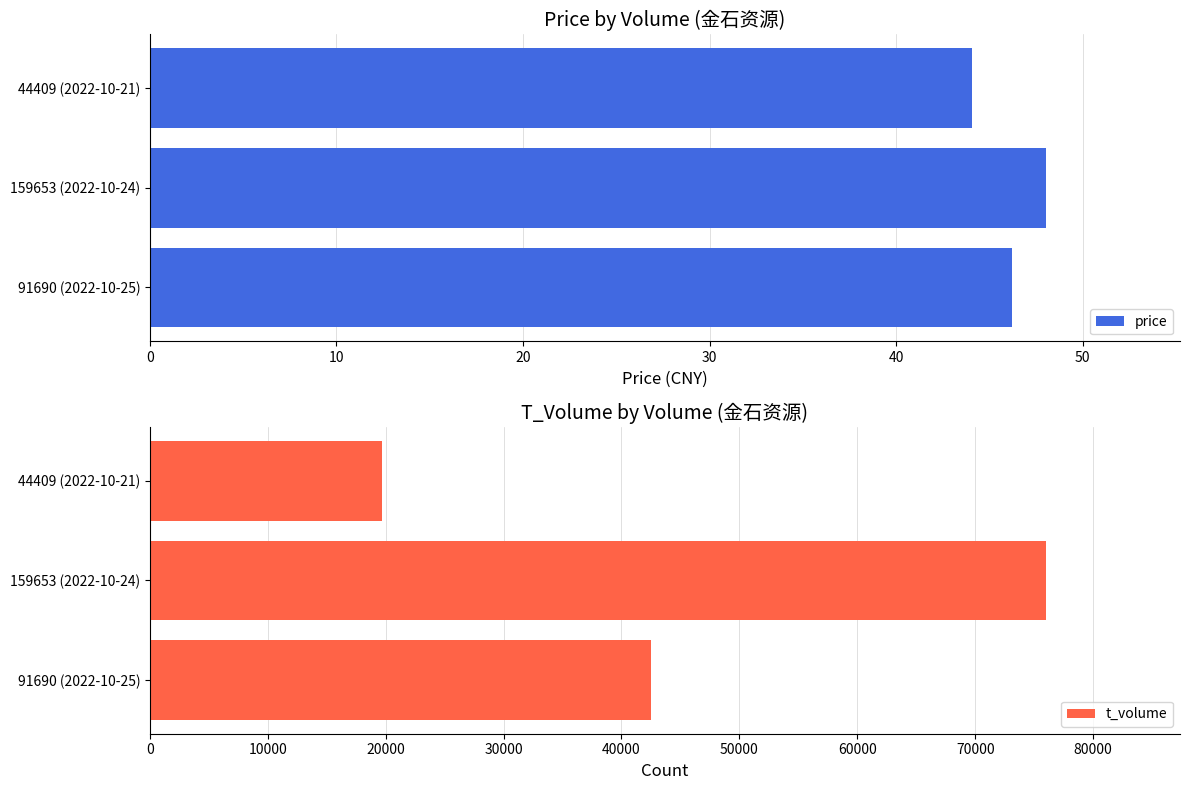

Rank the categories by price value from highest to lowest.

159653 (2022-10-24), 91690 (2022-10-25), 44409 (2022-10-21)